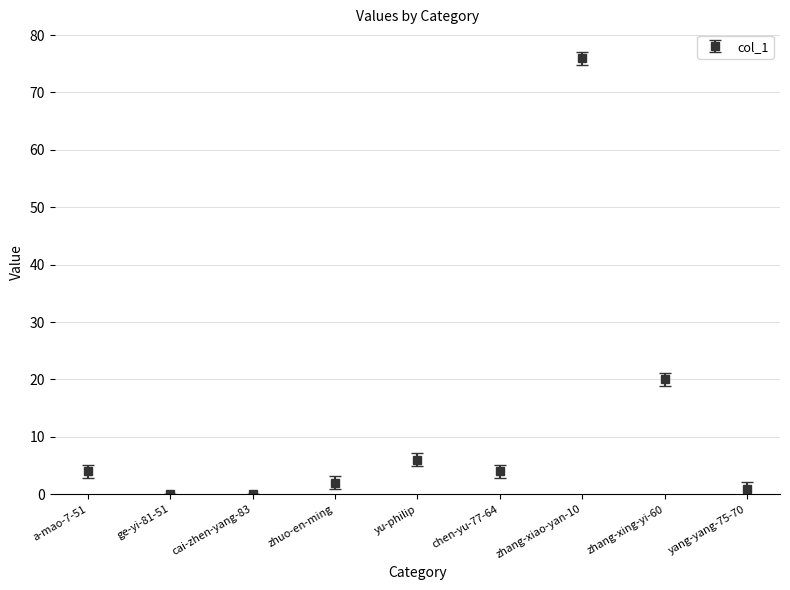

How many lines are shown in the chart?

1